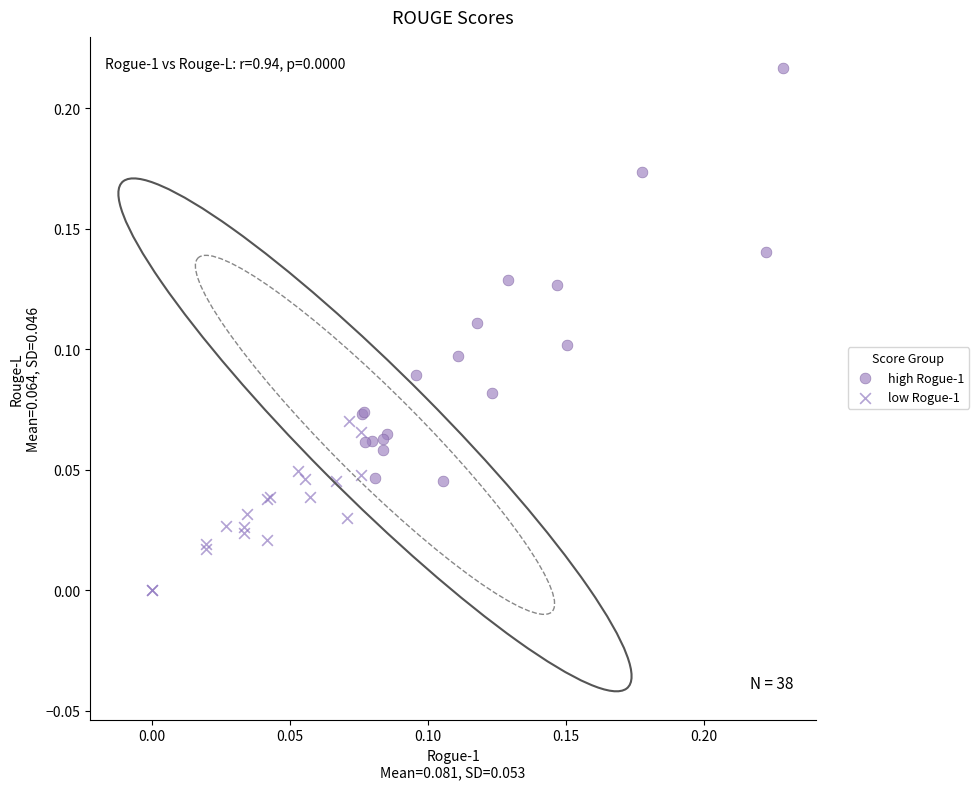

Which series has the widest spread of Y values?

high Rogue-1